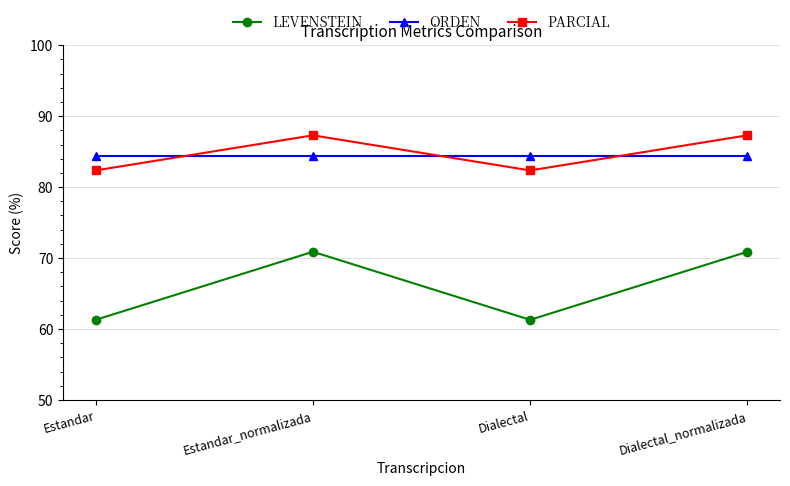

What is the minimum value shown in the chart?

61.3